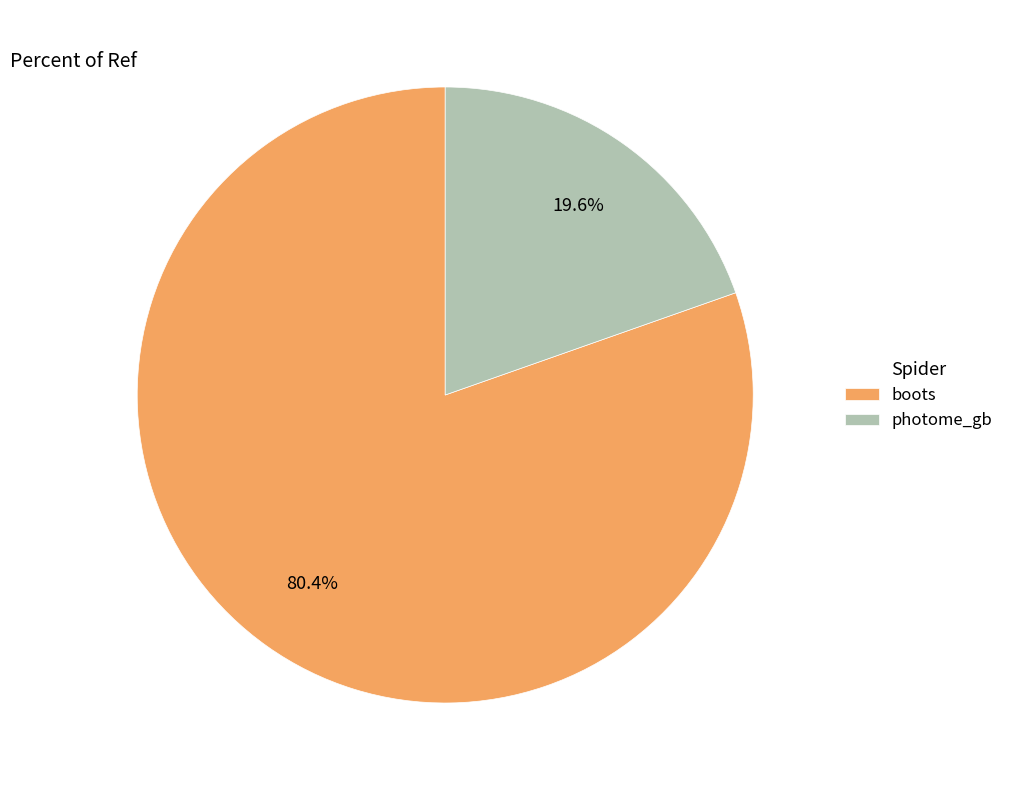

To the nearest percent, what is the difference between the largest and smallest slice percentages?

61%